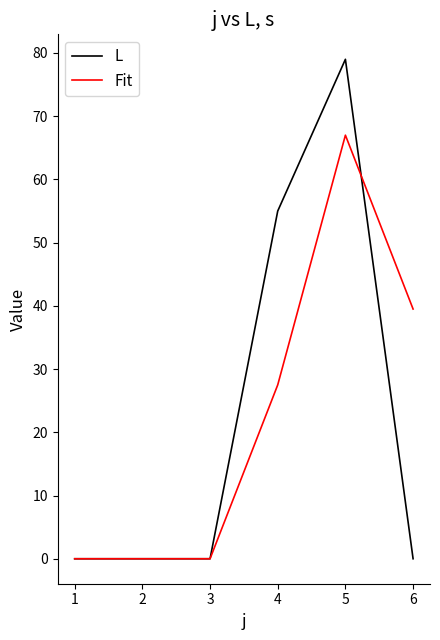

Which series ends up on top after the final intersection of Fit and L?

Fit